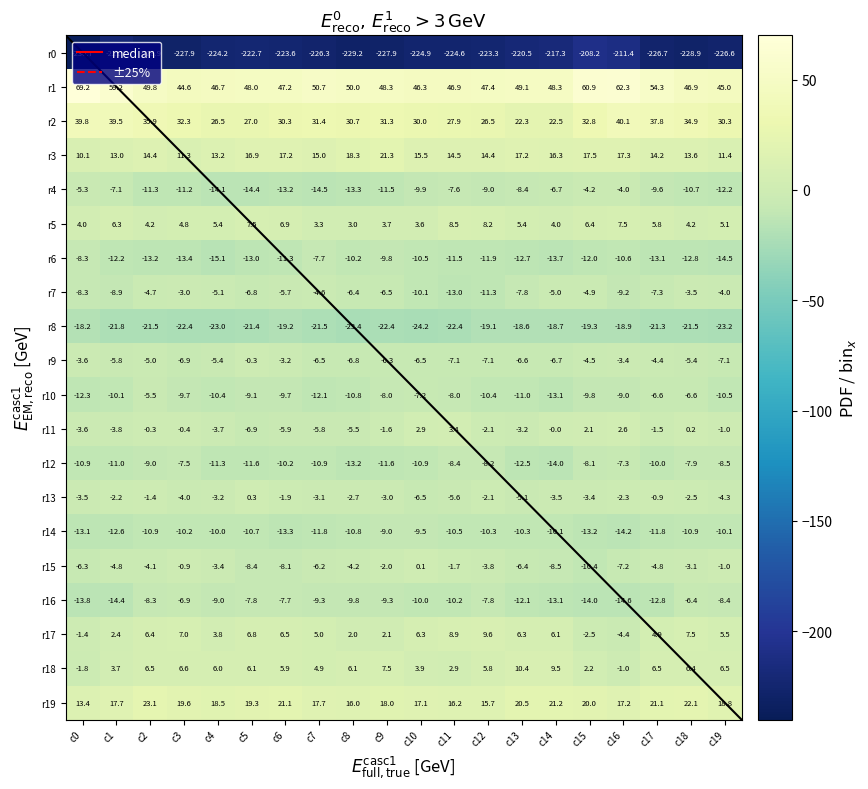

What is the difference between the highest and lowest values at c6?

270.8